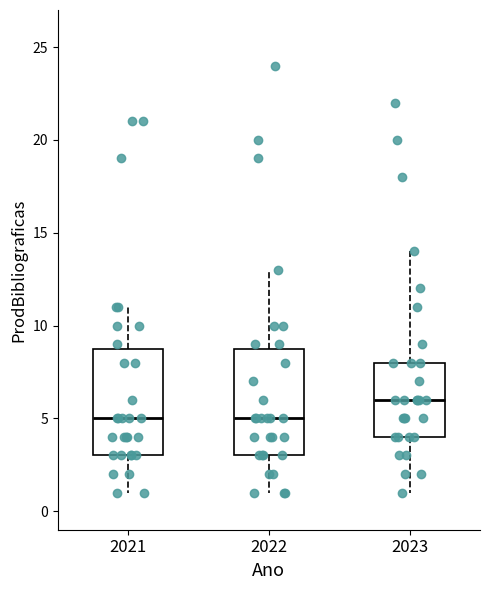

Reading left to right, read every box against the y-axis: the position of its median line, the range the box covers, and the ends of its whiskers. The values are not printed on the chart, so give them approximately, as read against the axis.

2021: median 5, box 3 to 9, whiskers 1 to 11
2022: median 5, box 3 to 9, whiskers 1 to 13
2023: median 6, box 4 to 8, whiskers 1 to 14